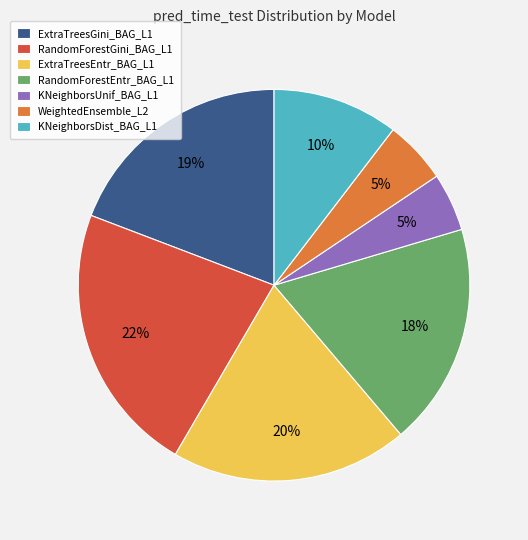

Is the sum of ExtraTreesEntr_BAG_L1 and RandomForestGini_BAG_L1 greater than half?

No